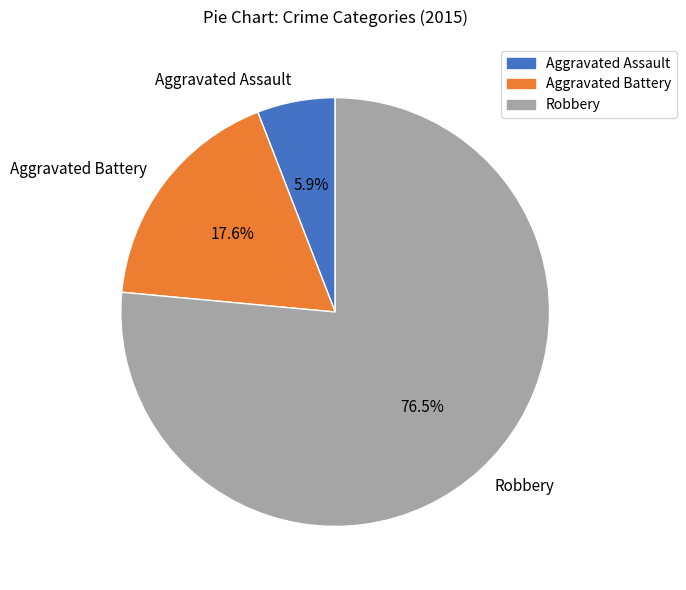

To the nearest percent, what is the combined percentage of Aggravated Battery and Robbery?

94%